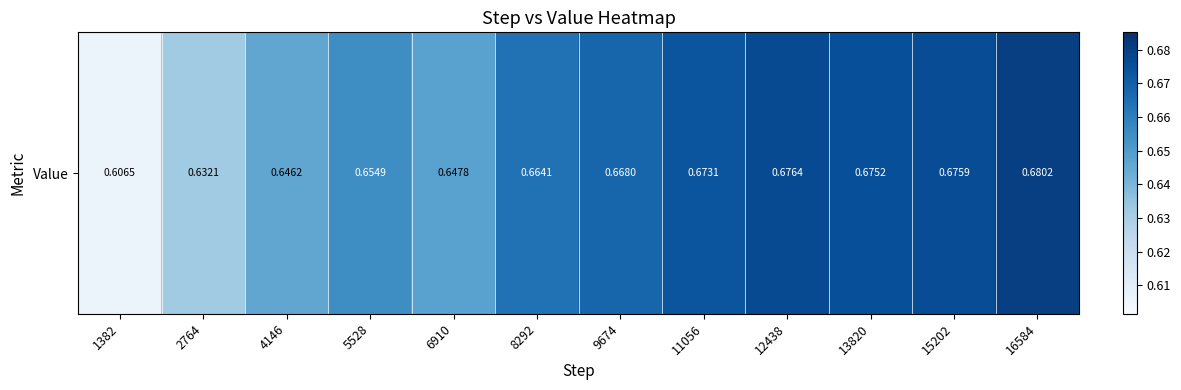

How many values are between 0 and 1?

12